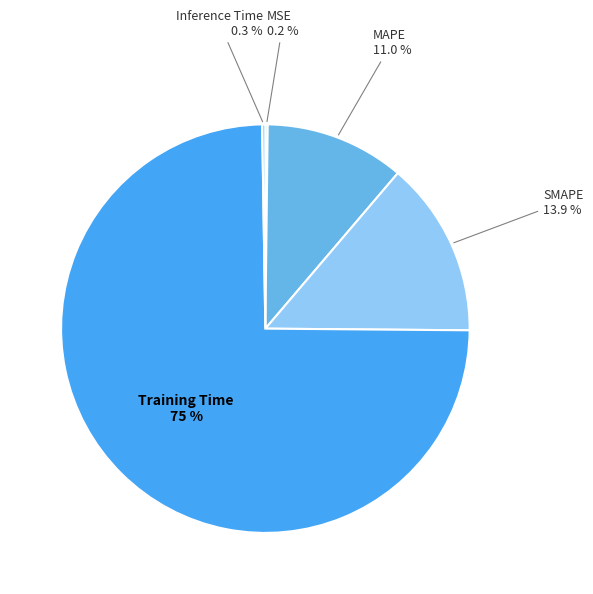

Which slice is the smallest?

MSE